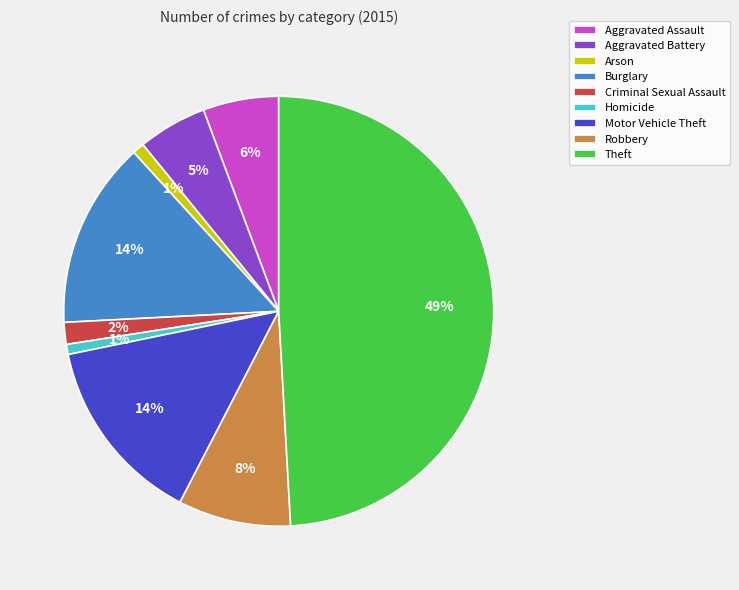

Count the number of slices in the pie.

9